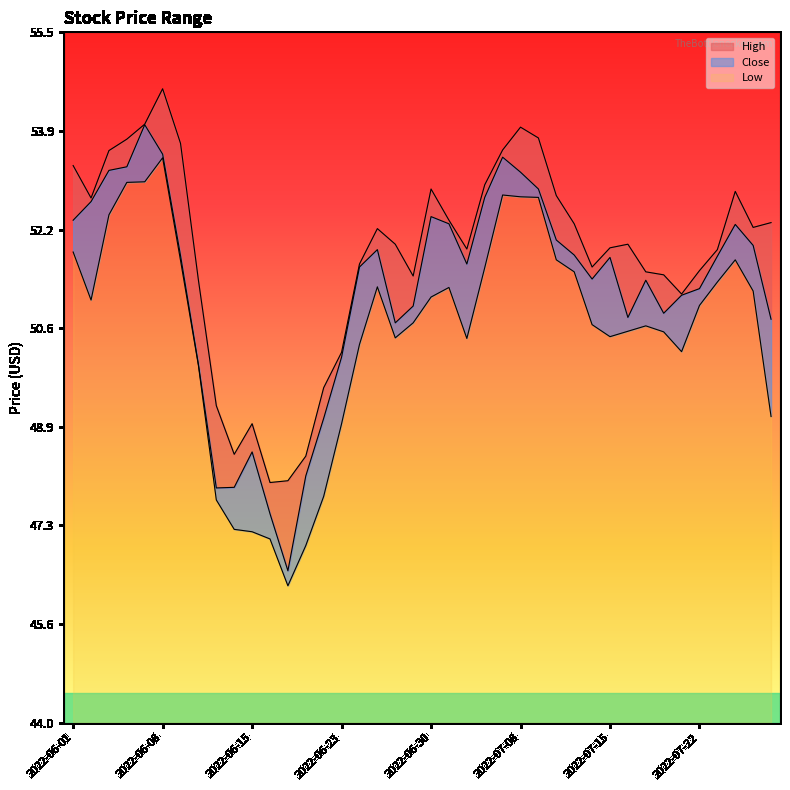

At which label does High reach its minimum?

2022-06-16